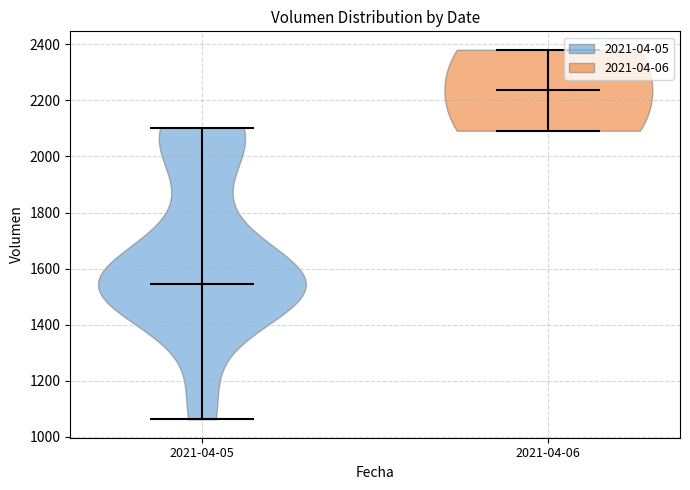

Reading left to right, read every violin against the y-axis: where its median line is, and the lowest and highest points it reaches. The values are not printed on the chart, so give them approximately, as read against the axis.

2021-04-05: median line 1540, lowest point 1060, highest point 2100
2021-04-06: median line 2240, lowest point 2100, highest point 2380